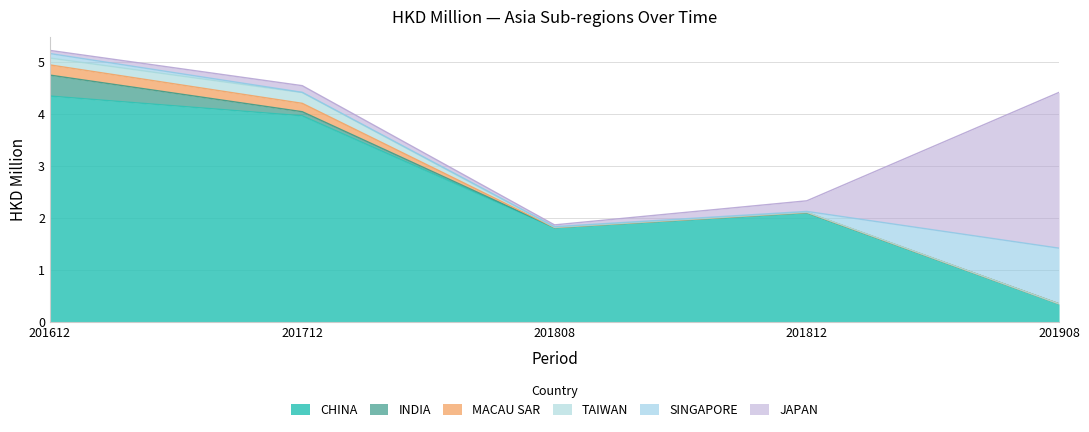

True or false: 201812 has more than 0 points higher than both neighbors.

False